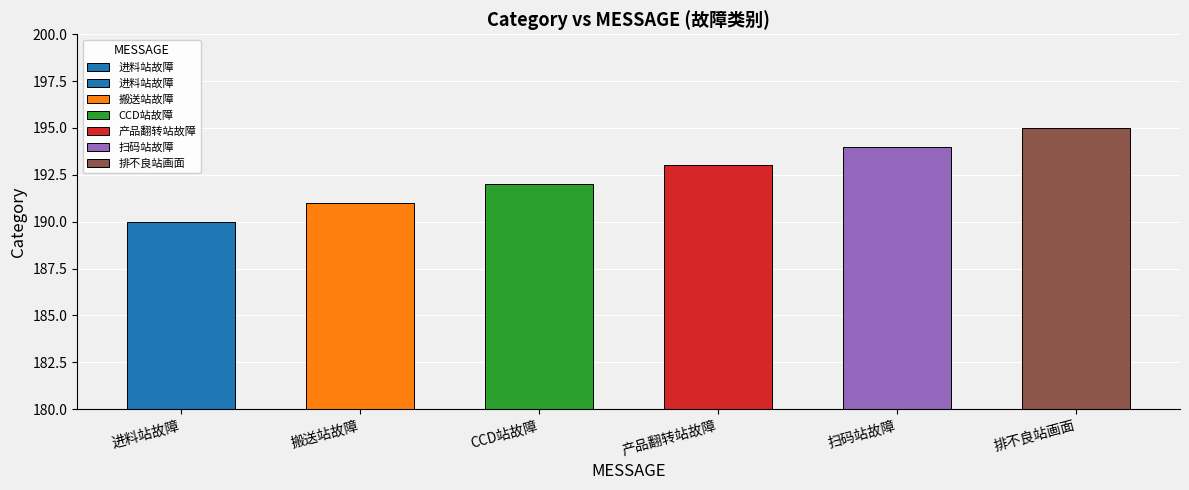

List the labels in order of value, largest first.

排不良站画面, 扫码站故障, 产品翻转站故障, CCD站故障, 搬送站故障, 进料站故障